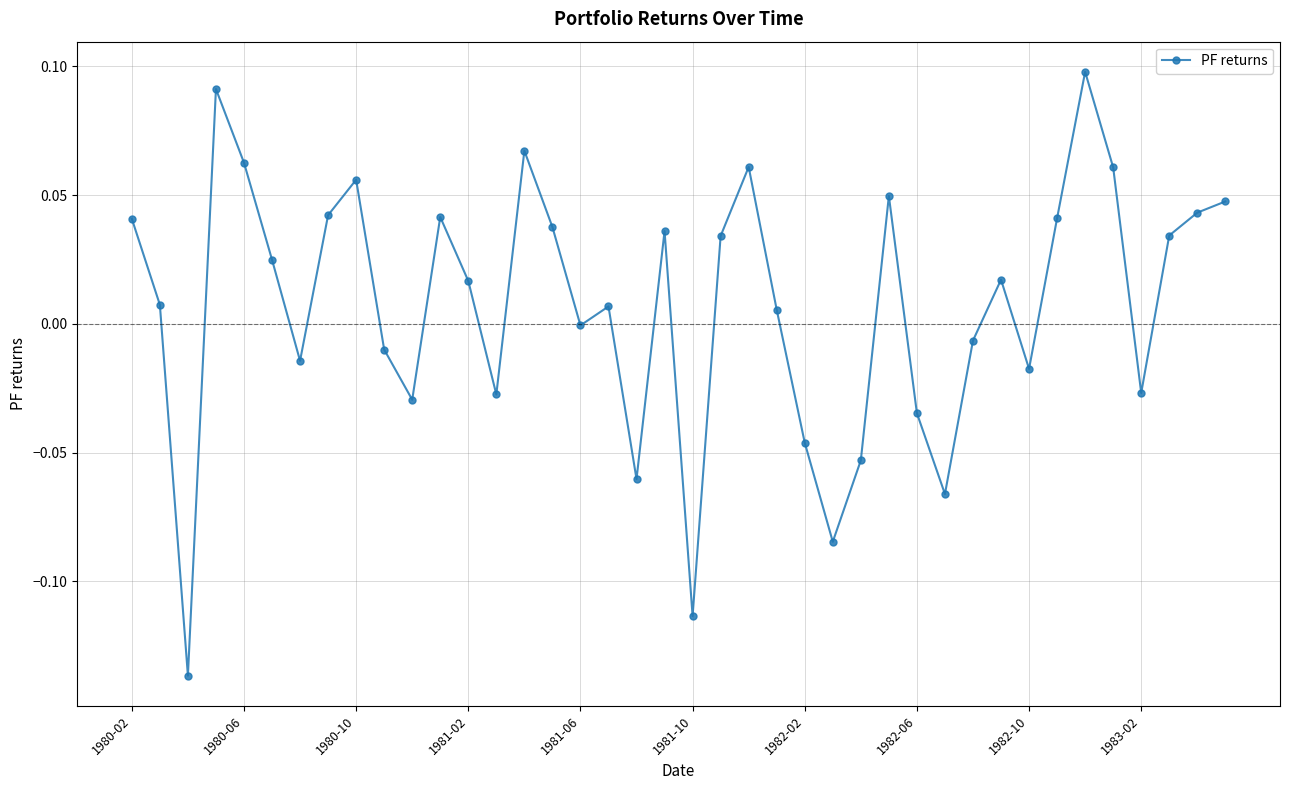

How many points are lower than both their immediate neighbors (excluding endpoints)?

11